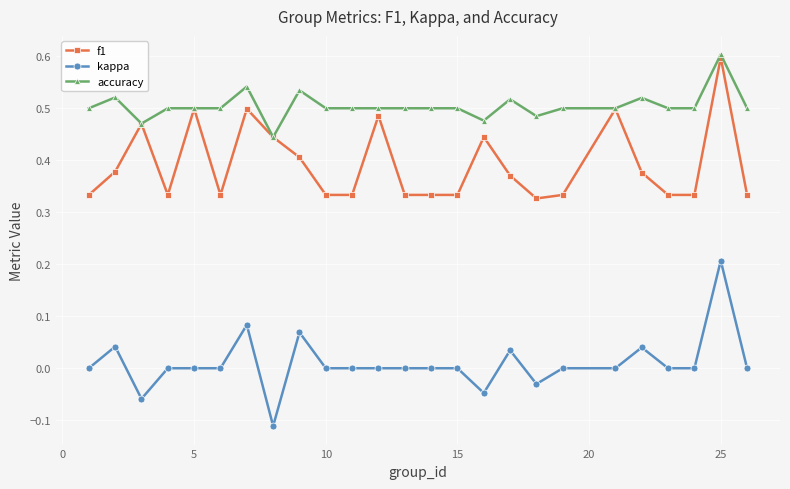

True or false: kappa and accuracy cross at least once.

False